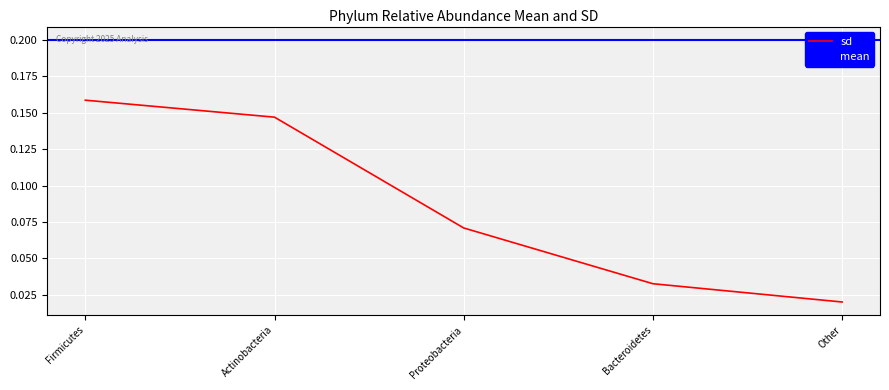

List the labels in order of value, smallest first.

Other, Bacteroidetes, Proteobacteria, Actinobacteria, Firmicutes